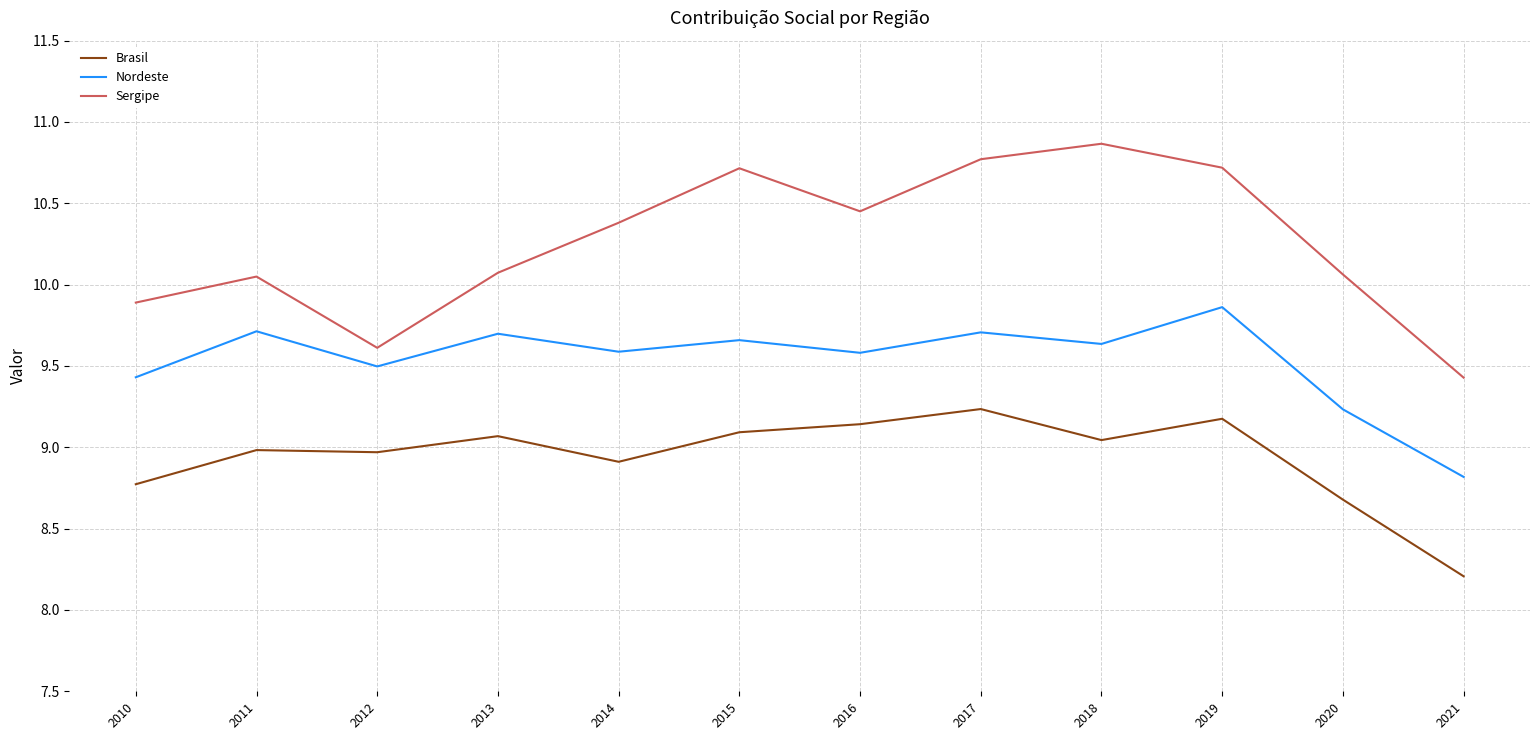

True or false: Sergipe has more than 0 points higher than both neighbors.

True